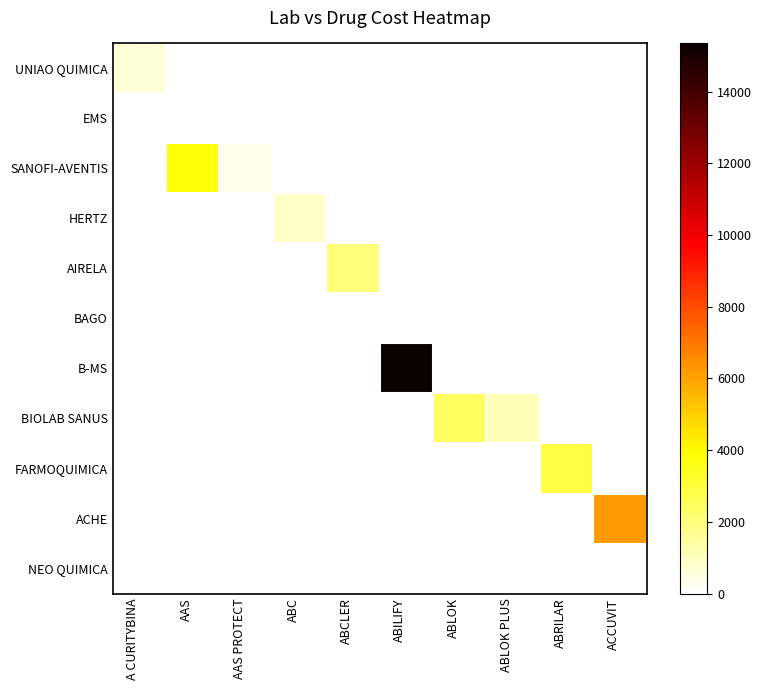

Is the value of AIRELA at ACCUVIT greater than the value of HERTZ at AAS?

No